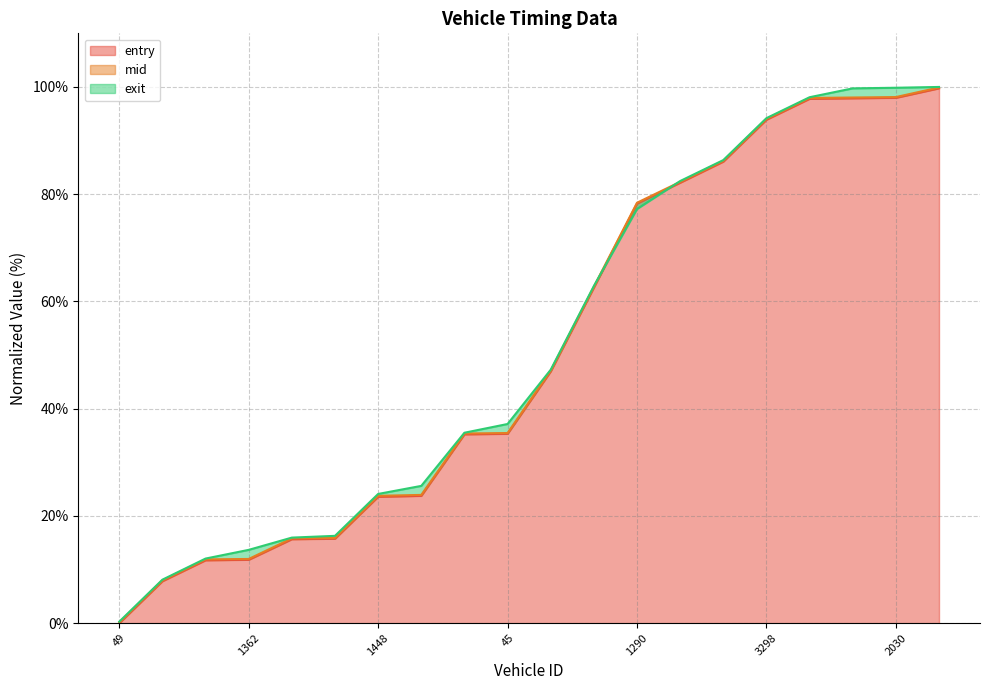

Rank the categories by mid value from lowest to highest.

49, 1209, 1382, 1362, 1371, 1446, 1448, 1449, 1291, 45, 1217, 1228, 1290, 3210, 3293, 3298, 3296, 3216, 2030, 2105